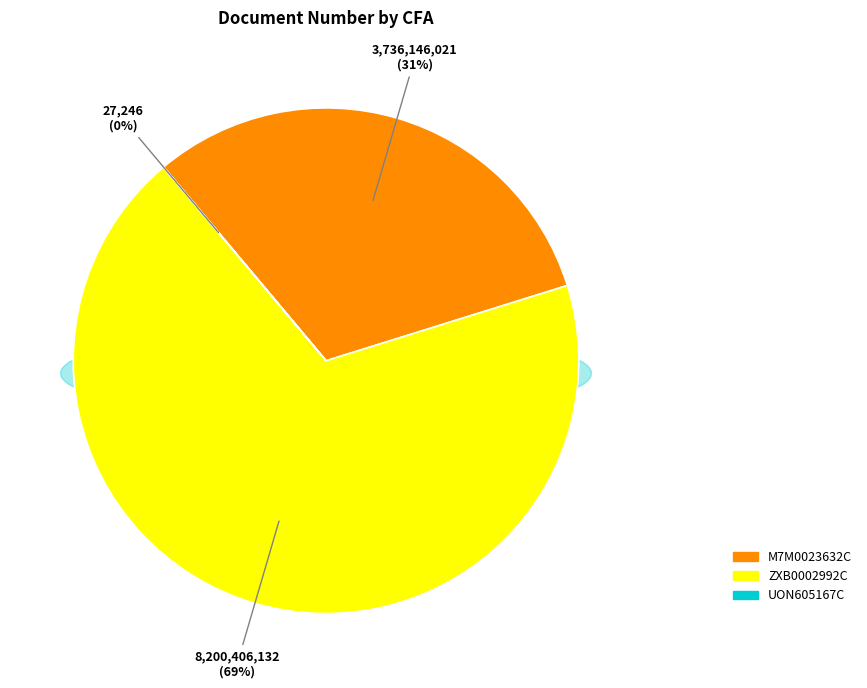

The M7M0023632C slice represents 31% of the pie. True or false?

True